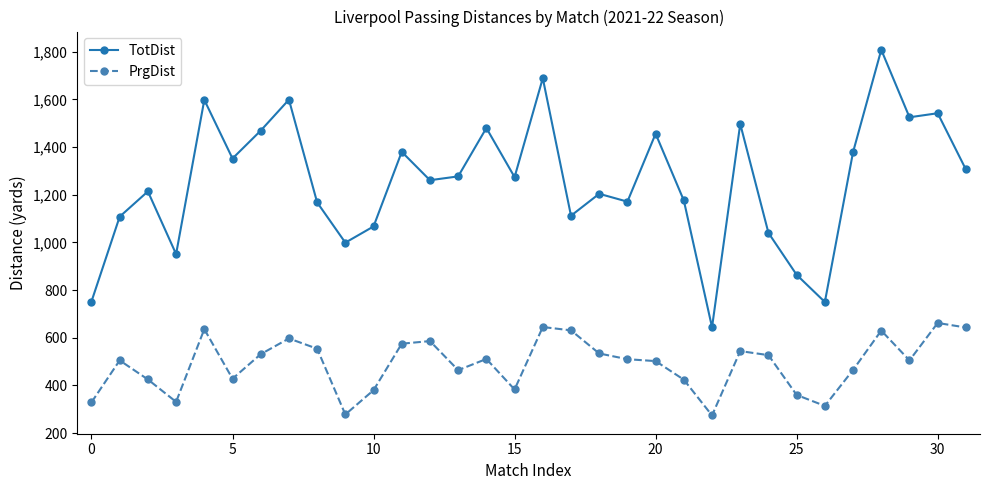

Which series has the largest total across all categories?

TotDist